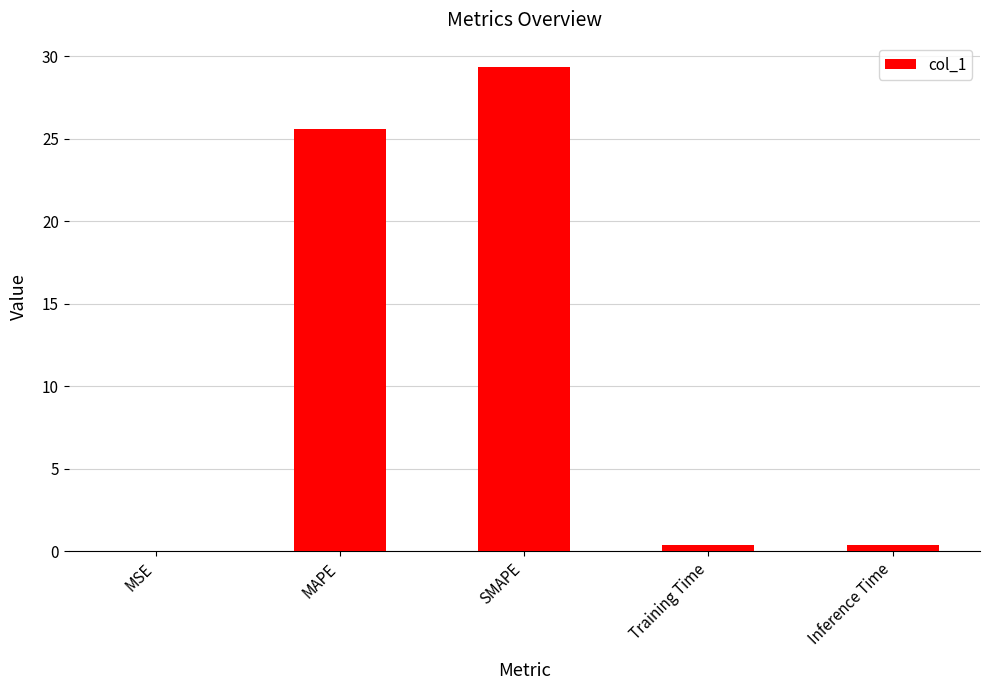

Is it true that the value at Training Time is 0.4?

True